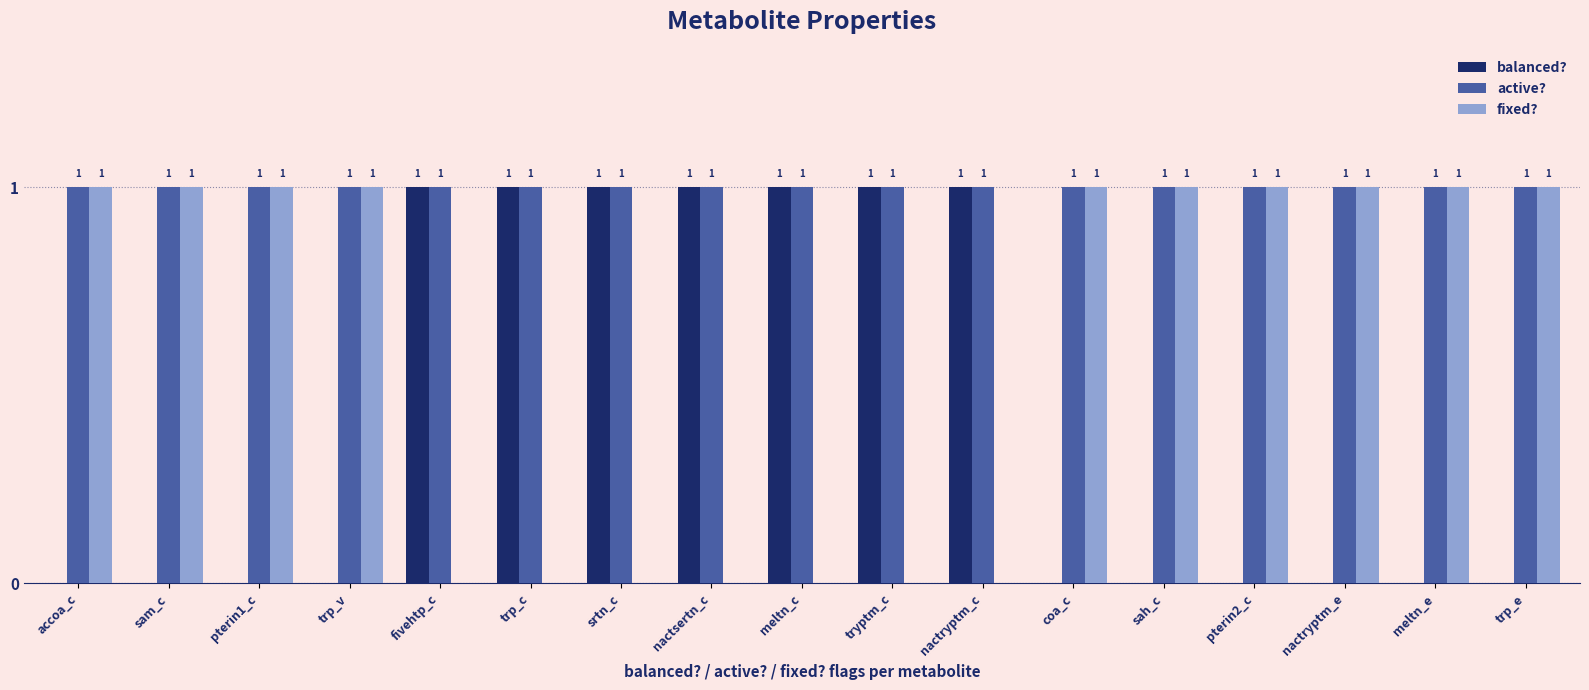

Is it true that fixed? equals 0 at tryptm_c?

True